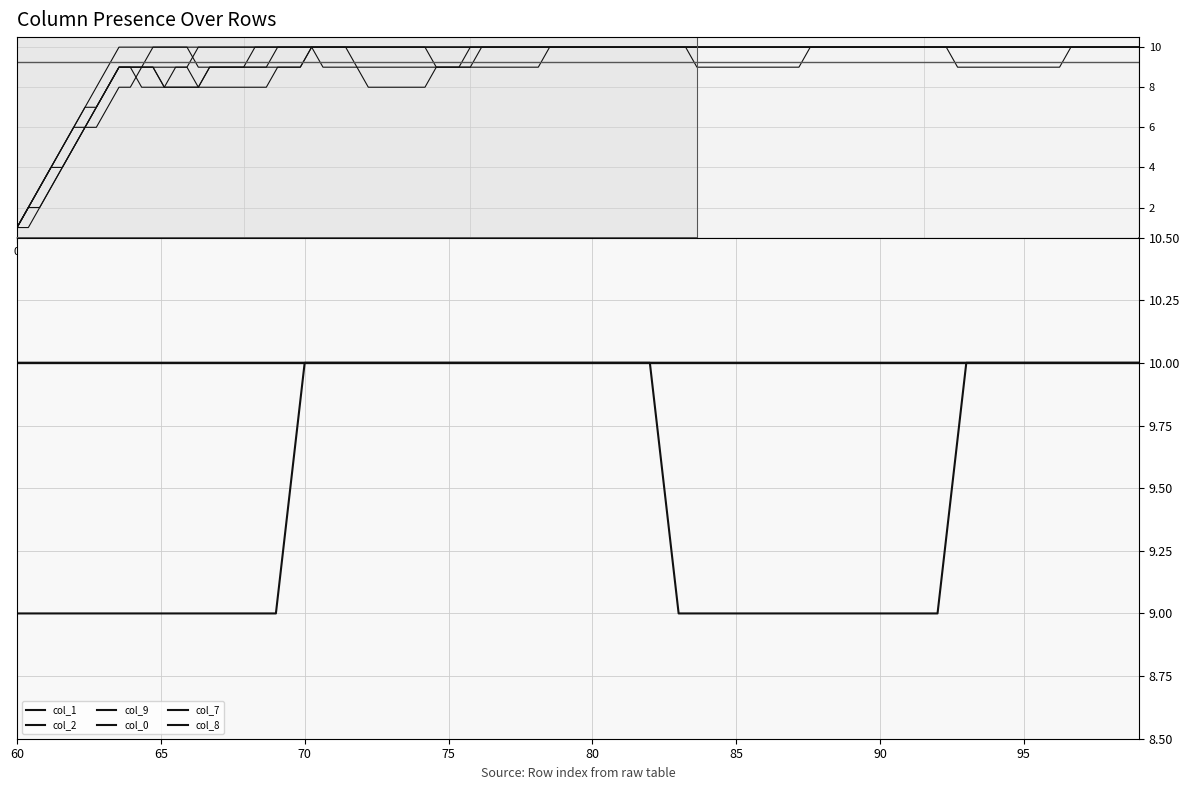

True or false: col_8 and col_0 intersect in this chart.

False